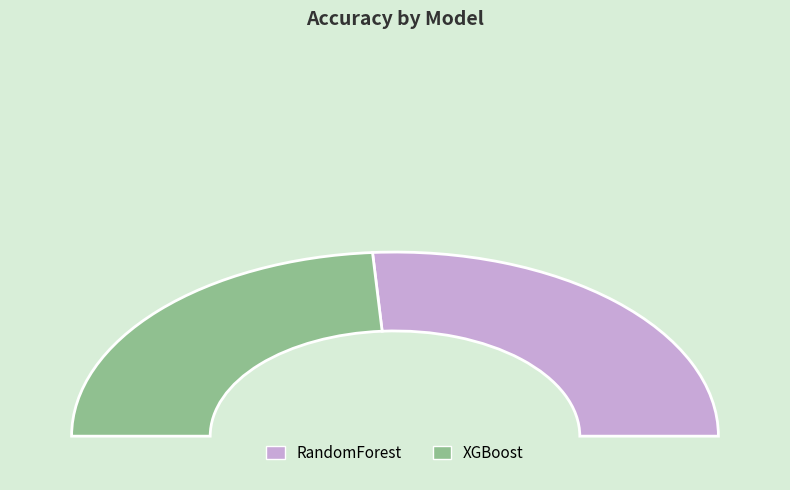

What percentage is the RandomForest slice, to the nearest percent?

52%